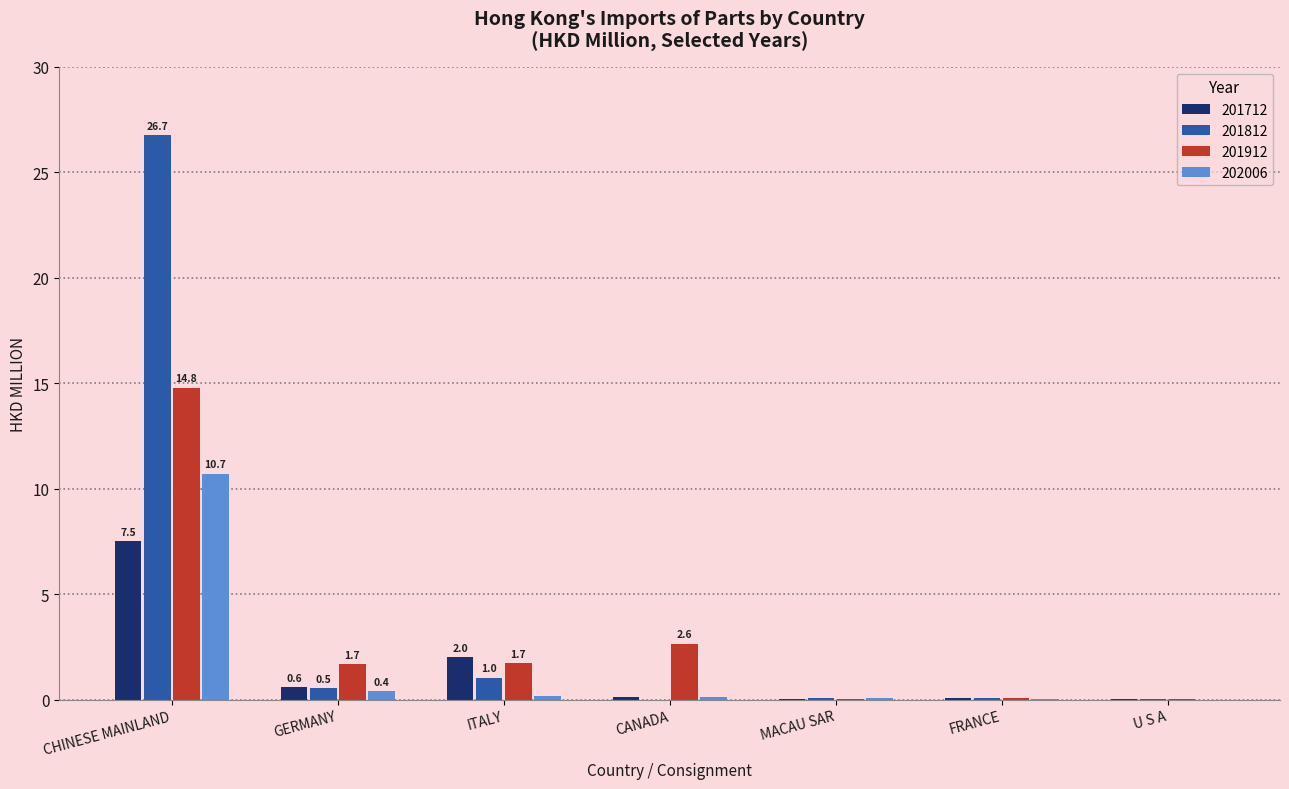

The 201812 series shows 0.0 at U S A. True or false?

True